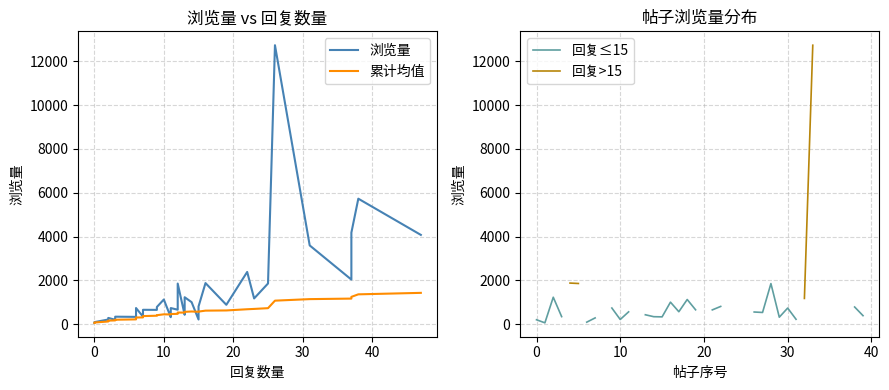

Count the number of data series in this chart.

4